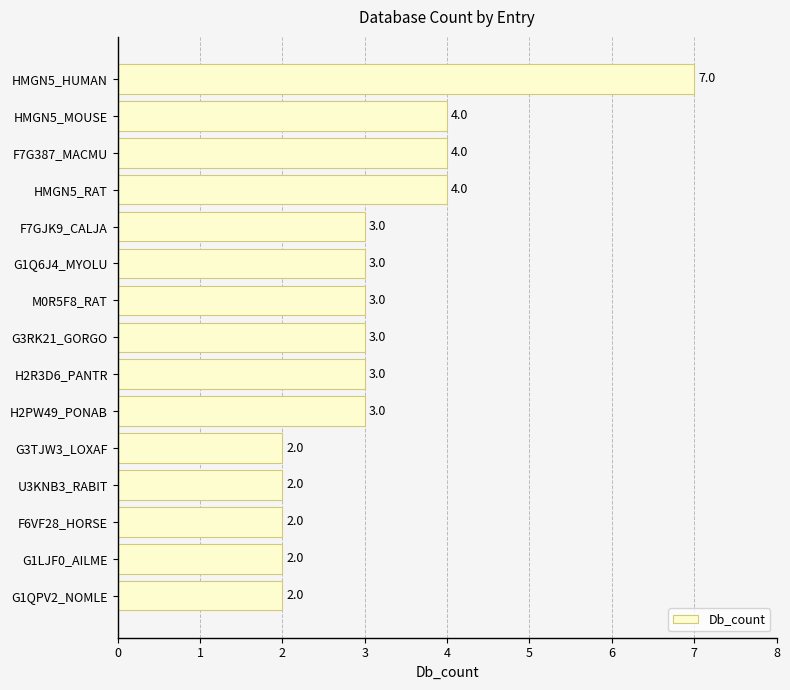

Are the bars horizontal?

Yes